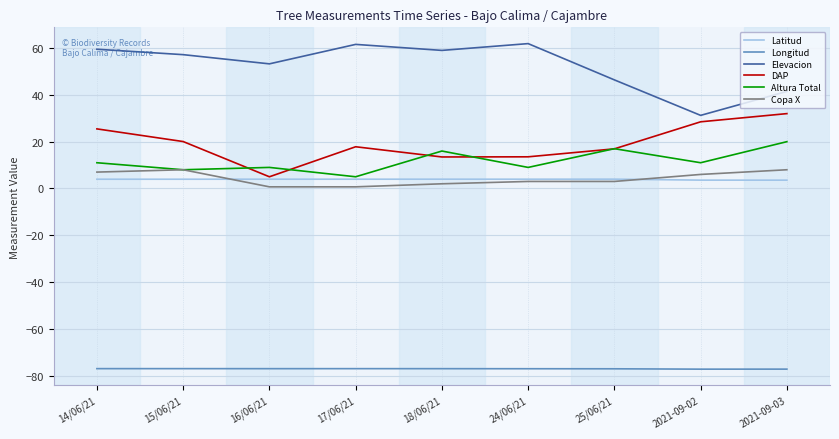

What is the highest value of the Altura Total series?

20.0